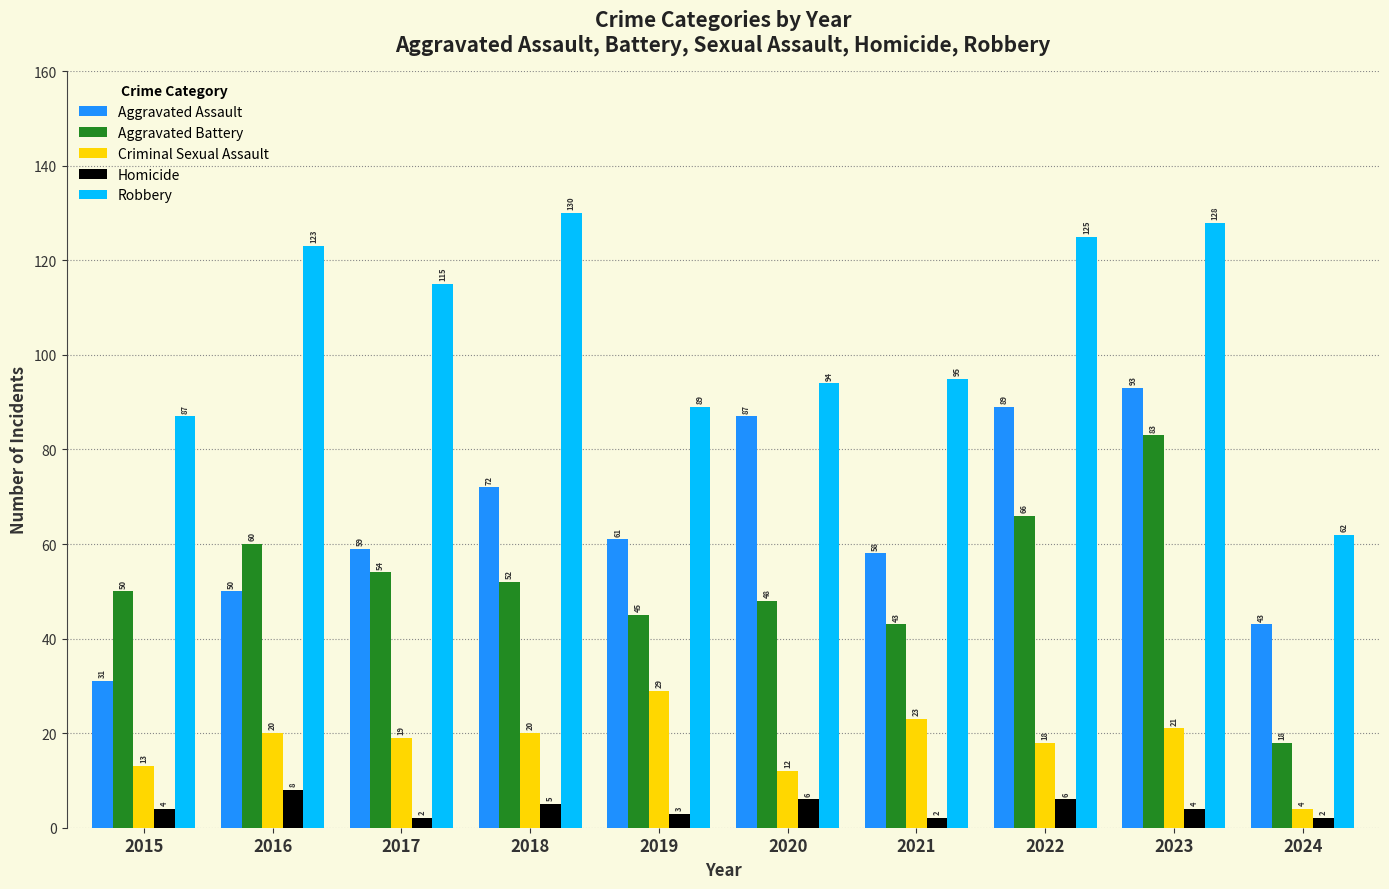

At which label is Aggravated Battery closest to 50?

2015